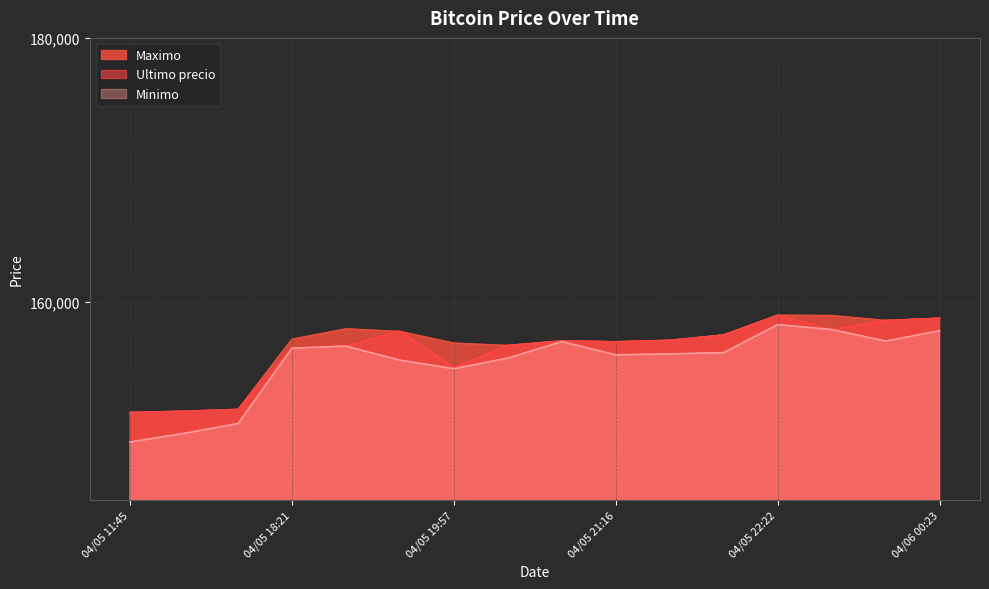

How many lines are shown in the chart?

3